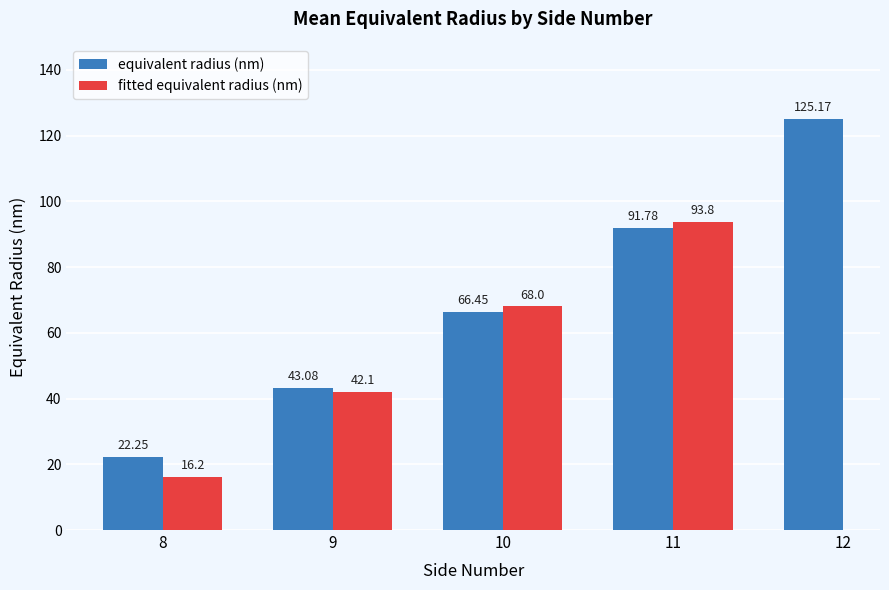

What is the sum of all equivalent radius (nm) values?

348.7